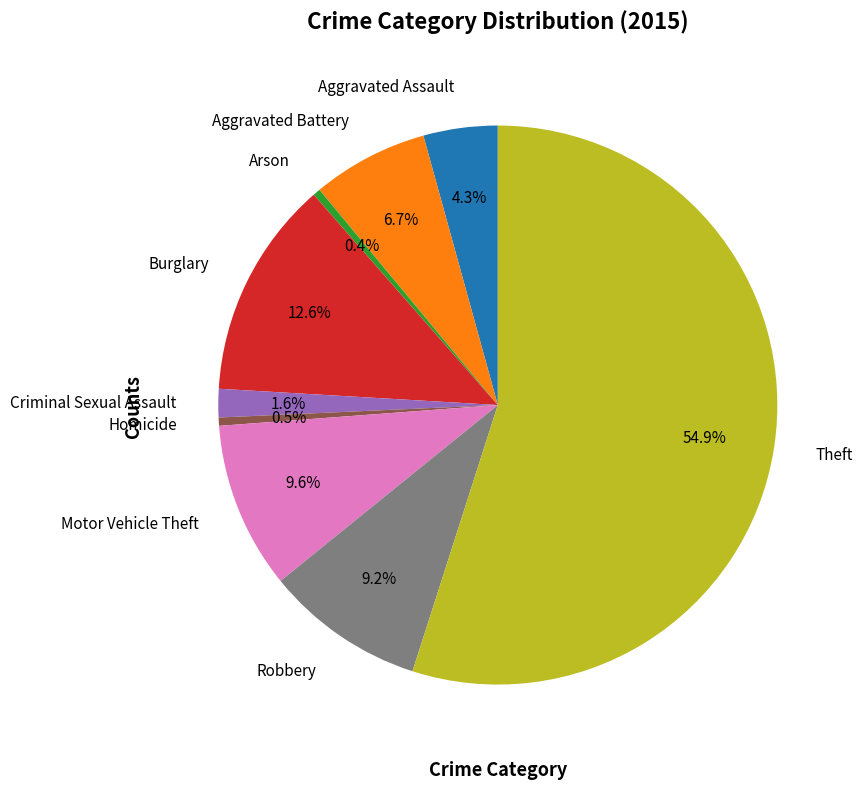

True or false: Criminal Sexual Assault accounts for 2% of the total.

True